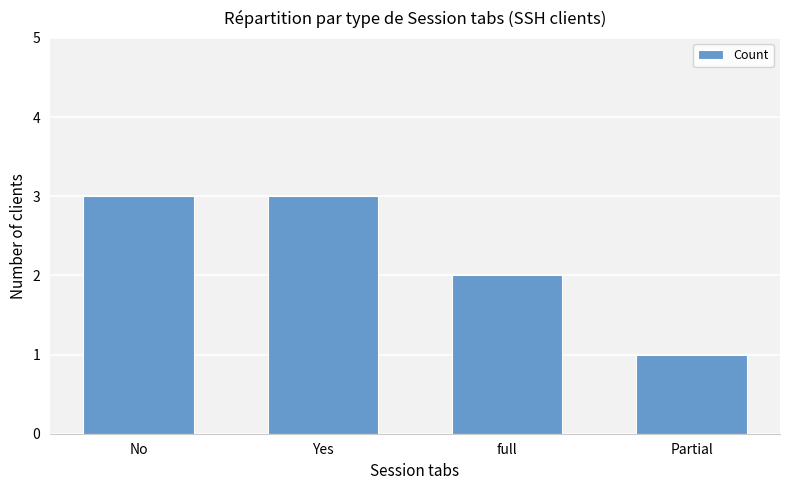

Are the bars horizontal?

No